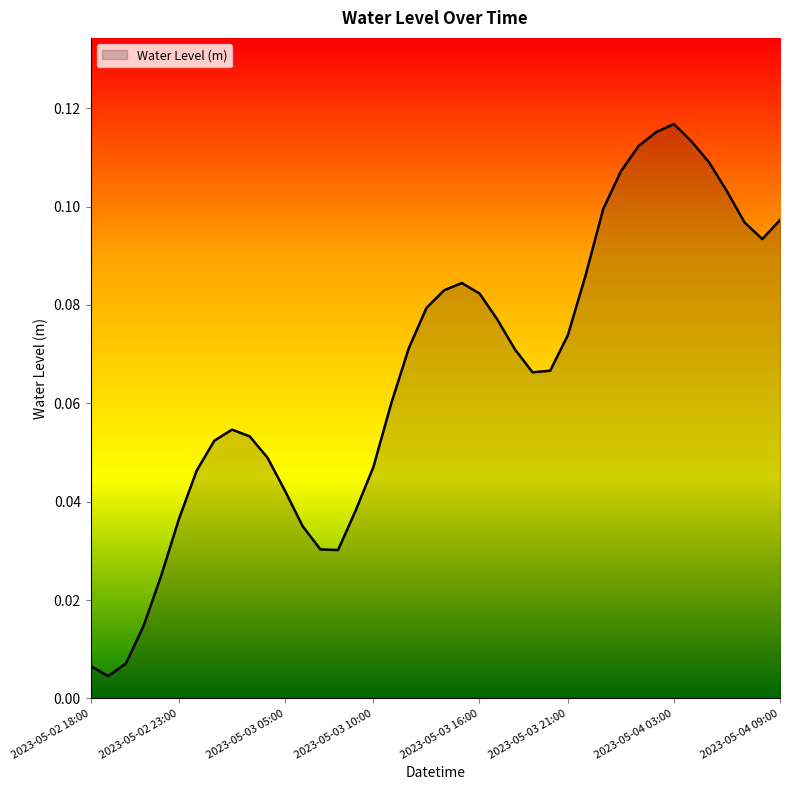

Does the chart display data point markers on the line(s)?

No